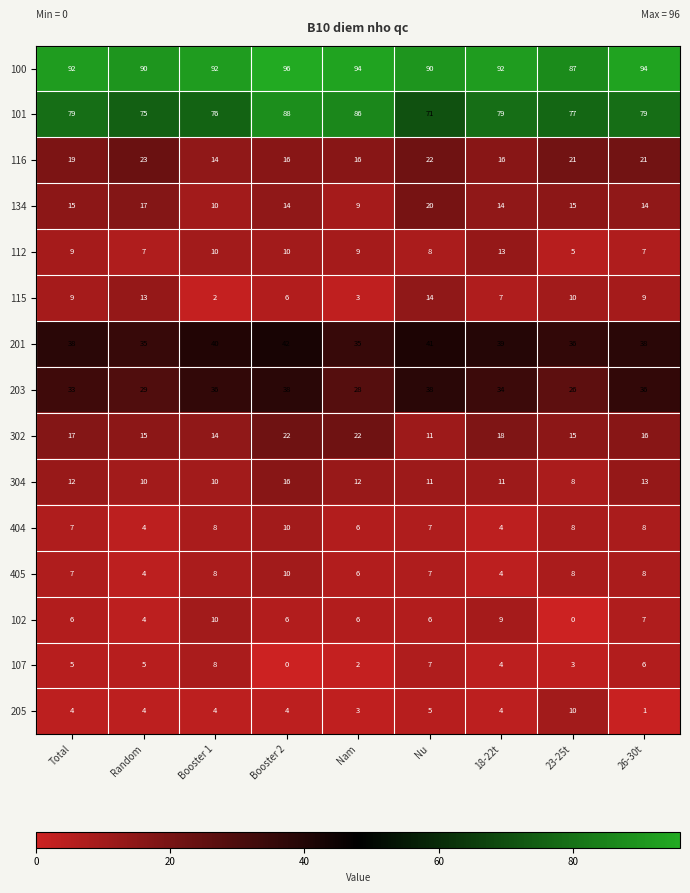

The value of 404 at Nu is 9. True or false?

False